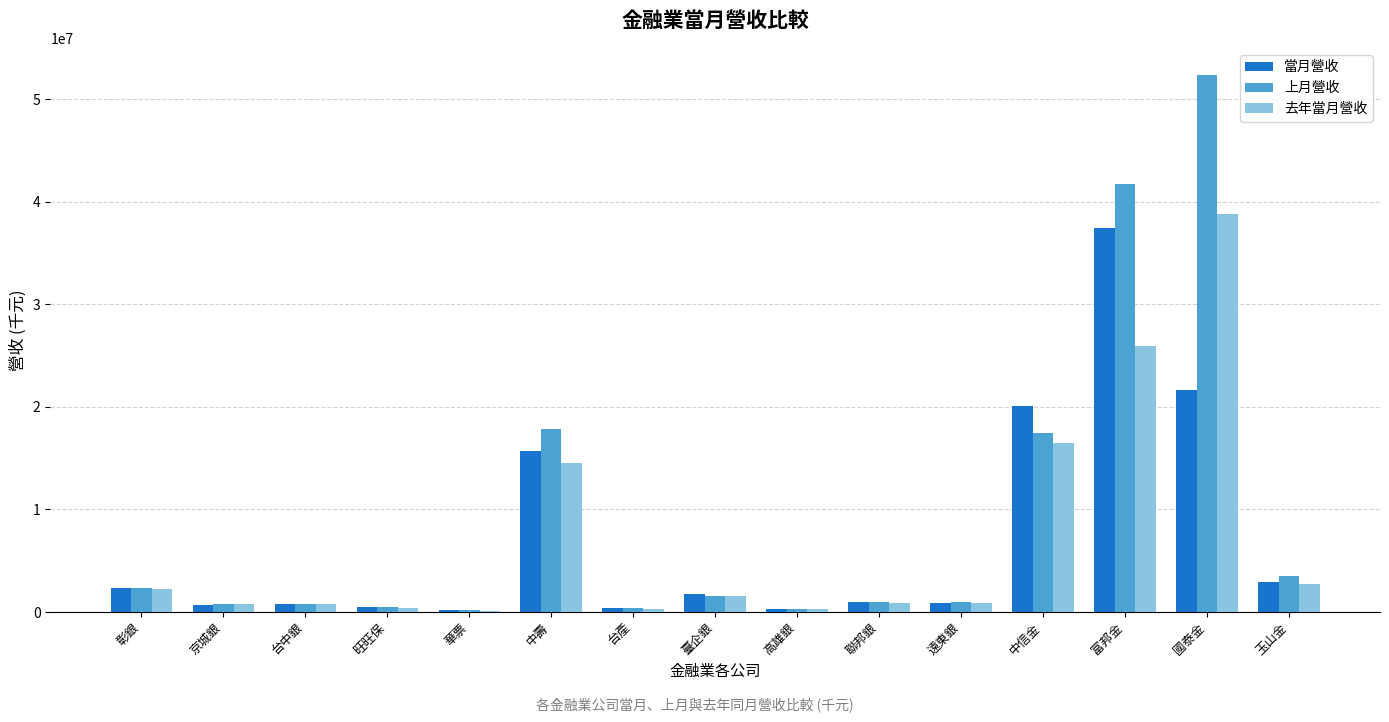

True or false: 當月營收 has a value of 21647703 at 國泰金.

True